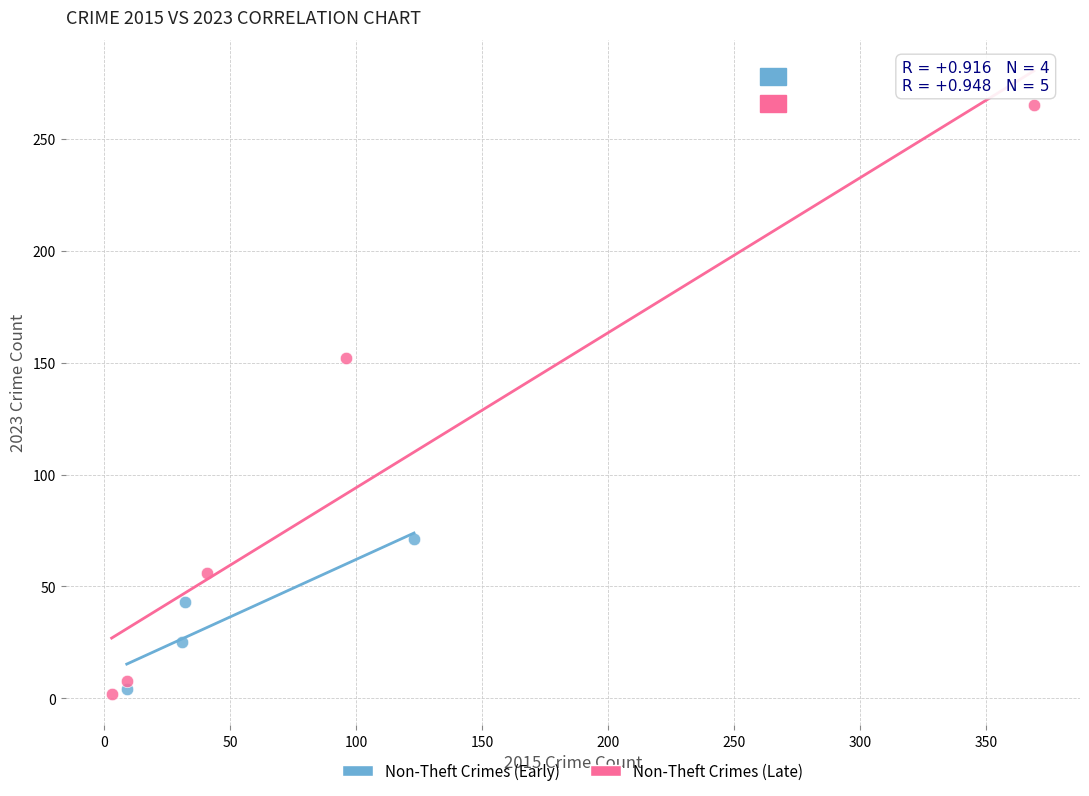

Which series has the widest spread of Y values?

Non-Theft Crimes (Late)